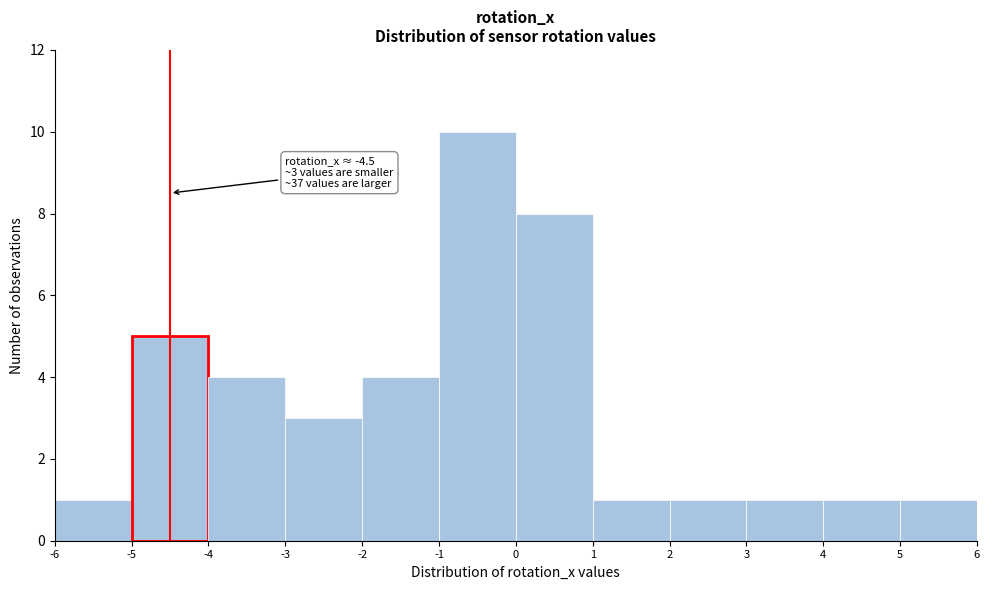

Over which range of the x-axis is the bar tallest?

-1 to 0